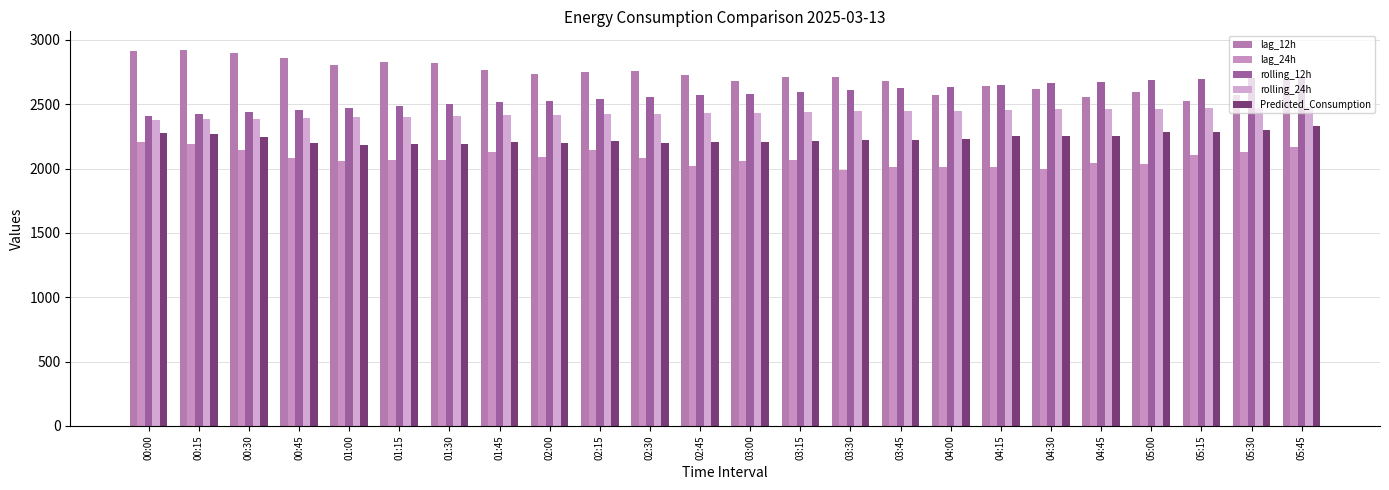

What is the maximum value shown in the chart?

2920.0